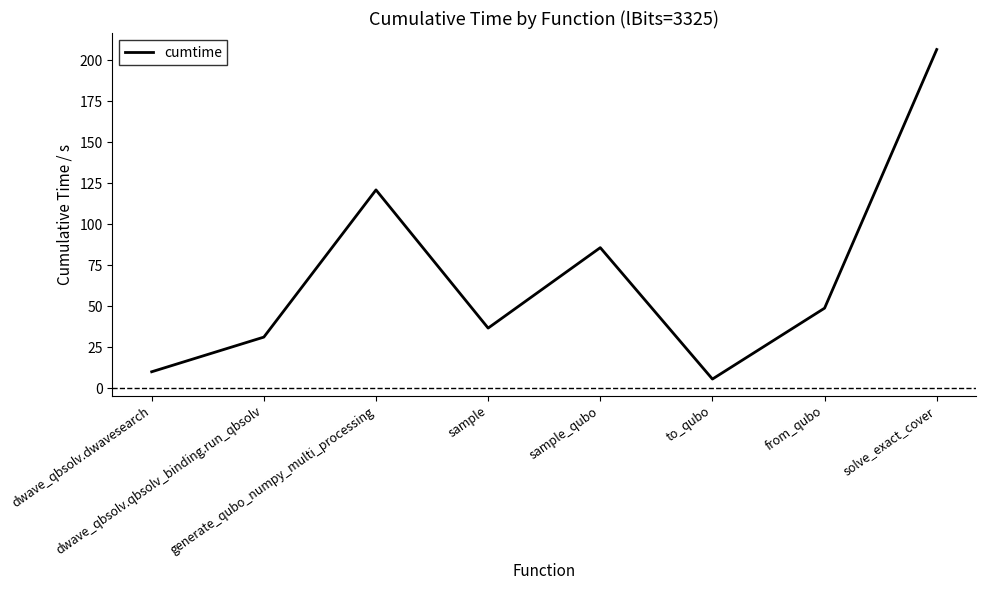

Between dwave_qbsolv.dwavesearch and to_qubo, which is larger?

dwave_qbsolv.dwavesearch